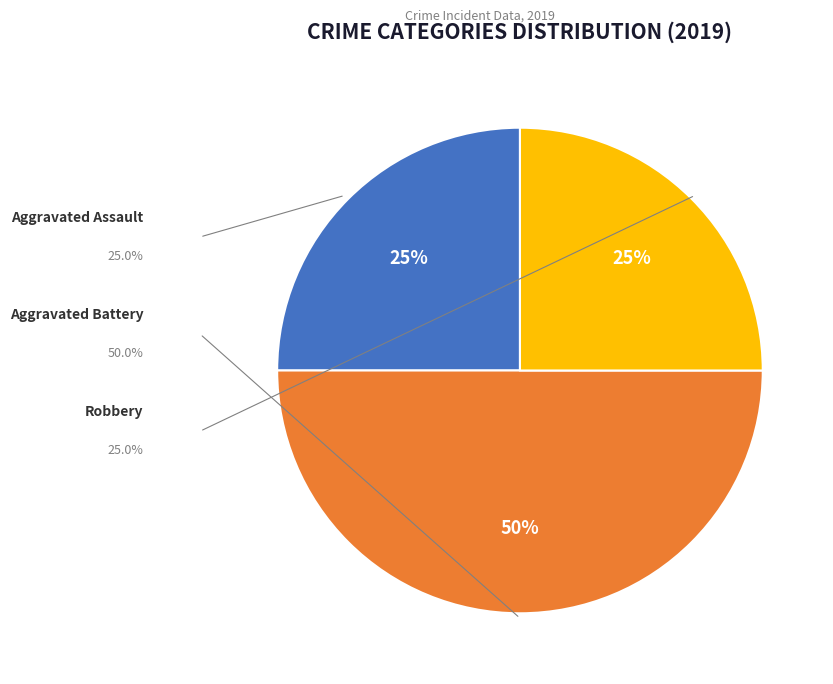

Count the number of slices in the pie.

3